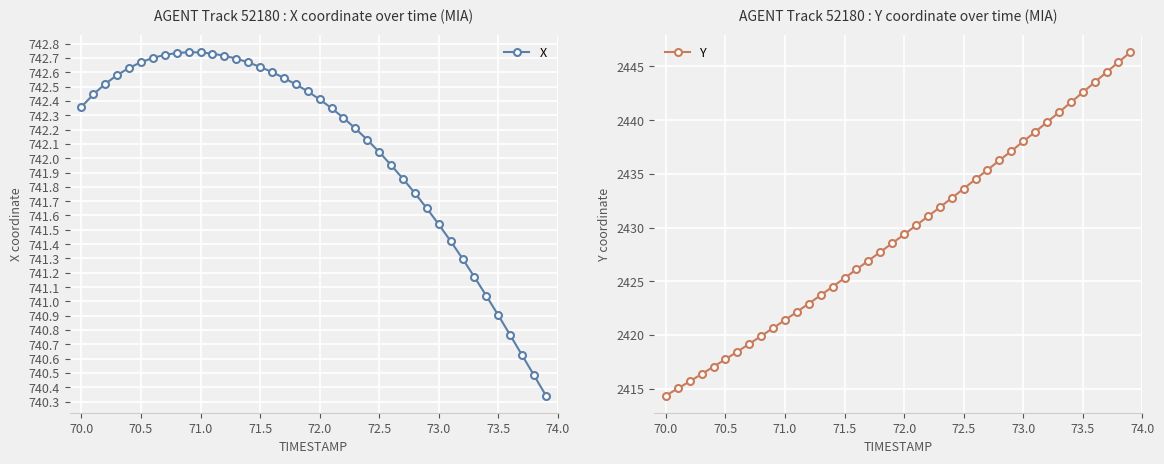

True or false: X has more than 0 interior local peaks.

True